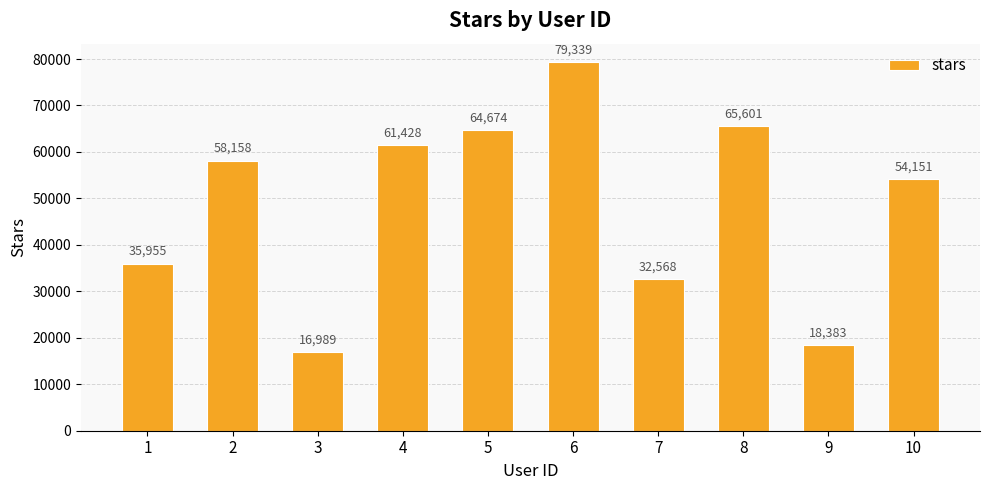

Reading left to right, transcribe all the data shown in this chart.

35955	58158	16989	61428	64674	79339	32568	65601	18383	54151